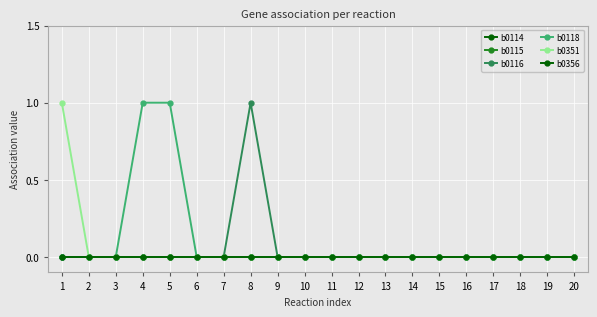

True or false: b0114 and b0116 cross at least once.

False